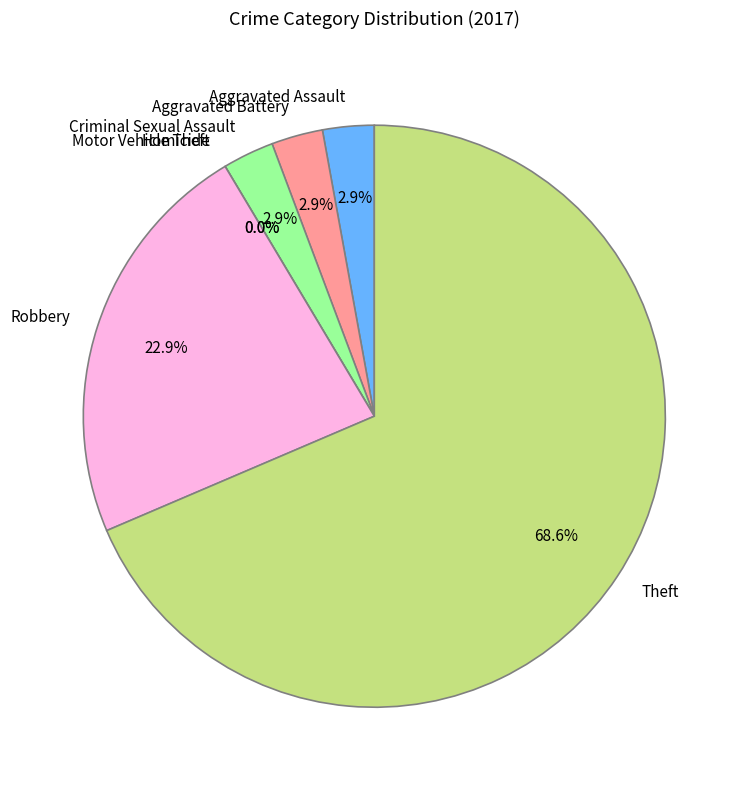

To the nearest percent, what percentage of the pie is Aggravated Battery?

3%